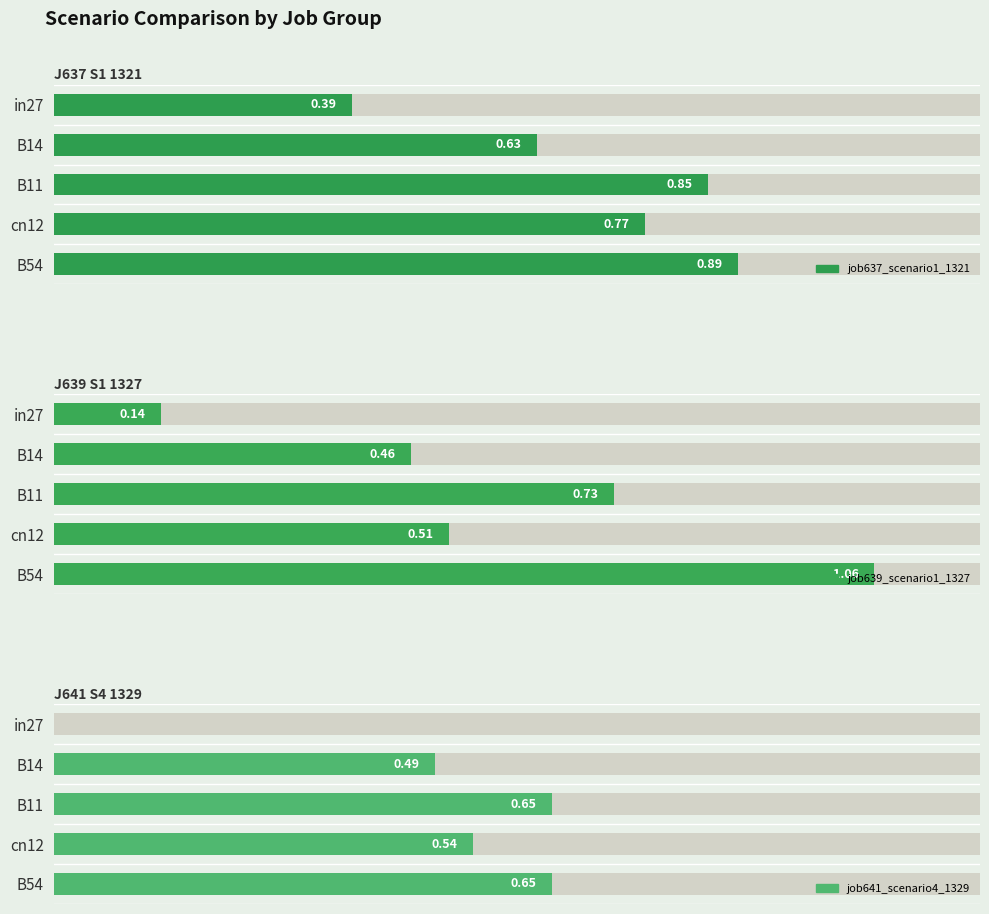

List the series in order of their peak value, highest first.

job639_scenario1_1327, job637_scenario1_1321, job641_scenario4_1329